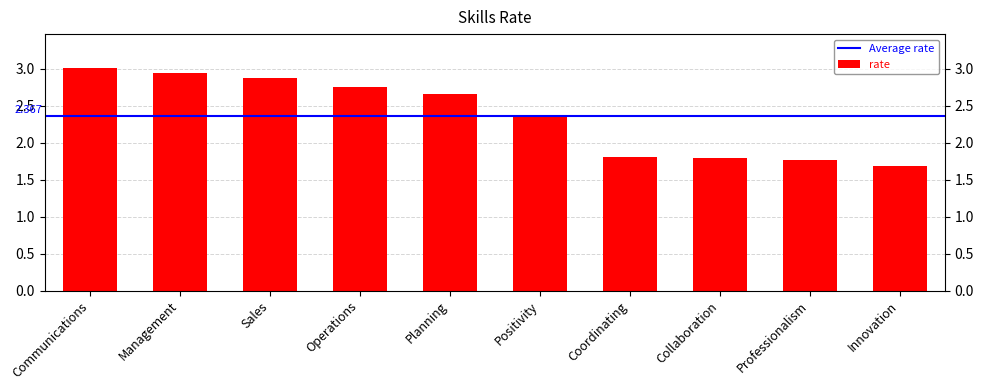

How many distinct data groups are displayed?

1